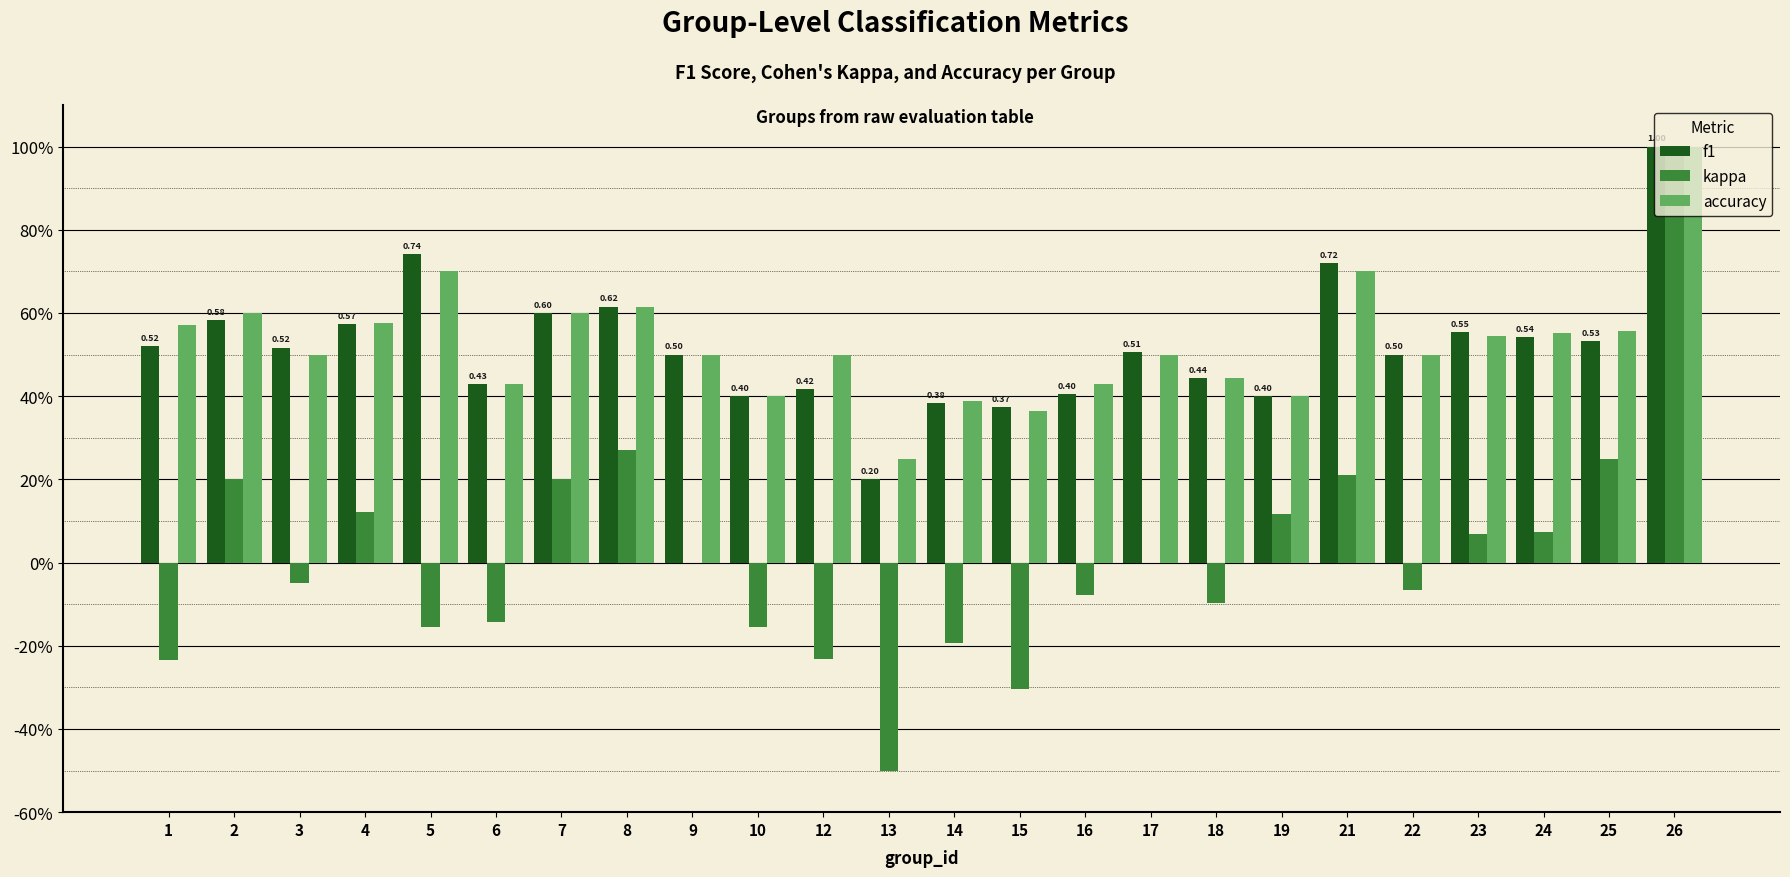

What is the smallest value displayed?

-0.5